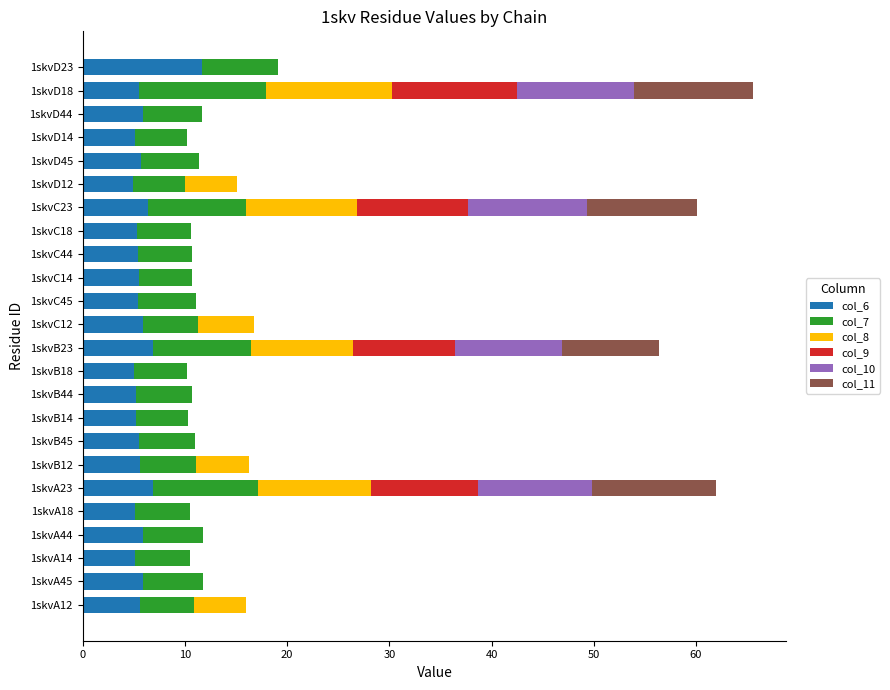

What is the total value across all series at 1skvA23?

61.9